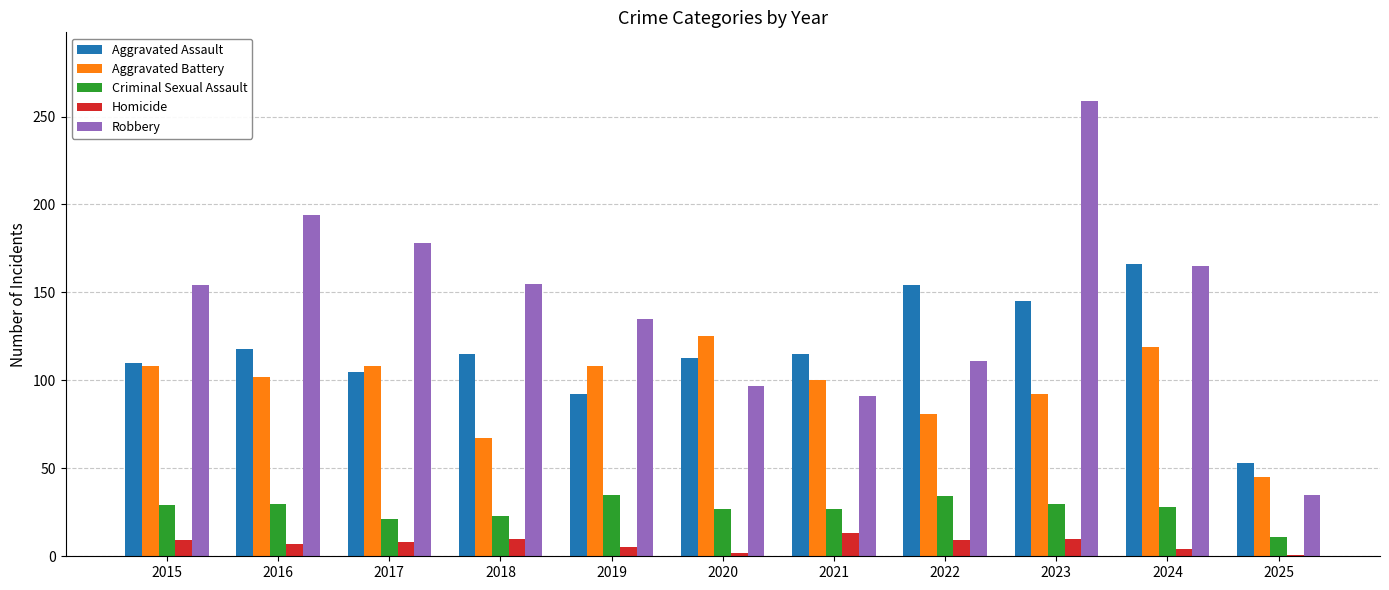

What are all the series names shown in the legend?

Aggravated Assault, Aggravated Battery, Criminal Sexual Assault, Homicide, Robbery